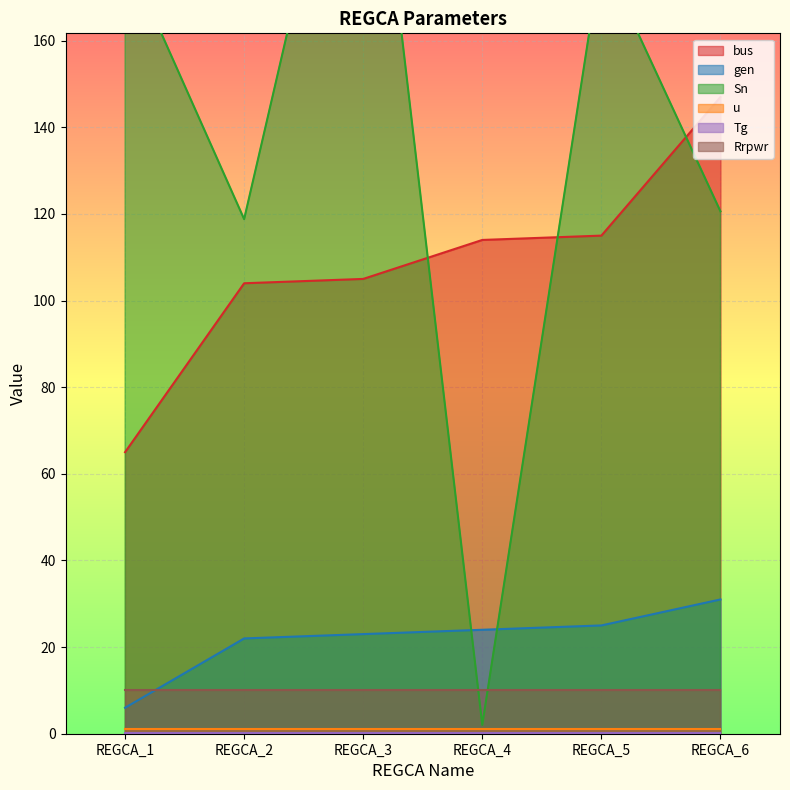

The gen series shows 25 at REGCA_5. True or false?

True